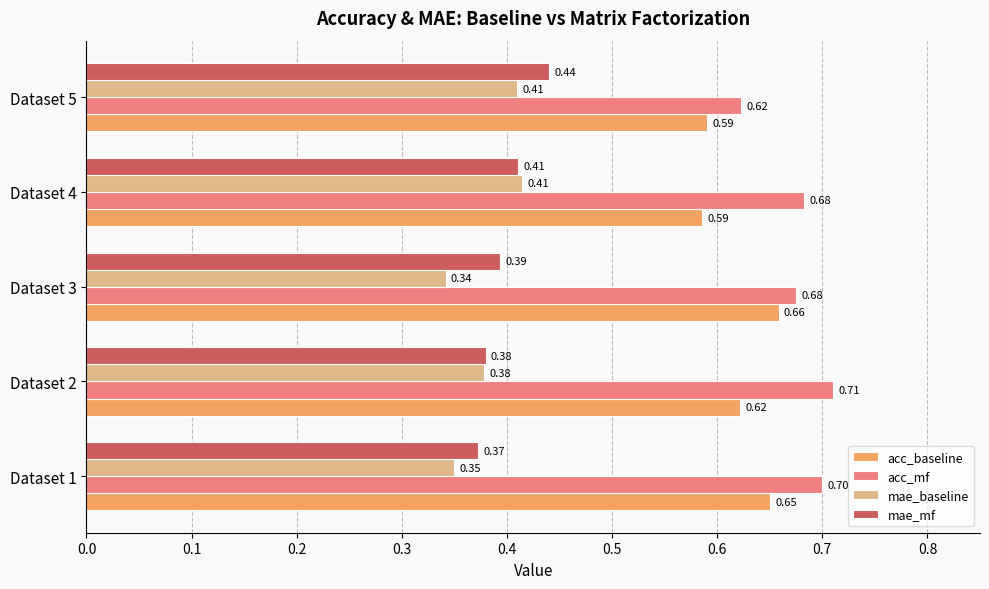

Which series has the largest range (max minus min)?

acc_mf